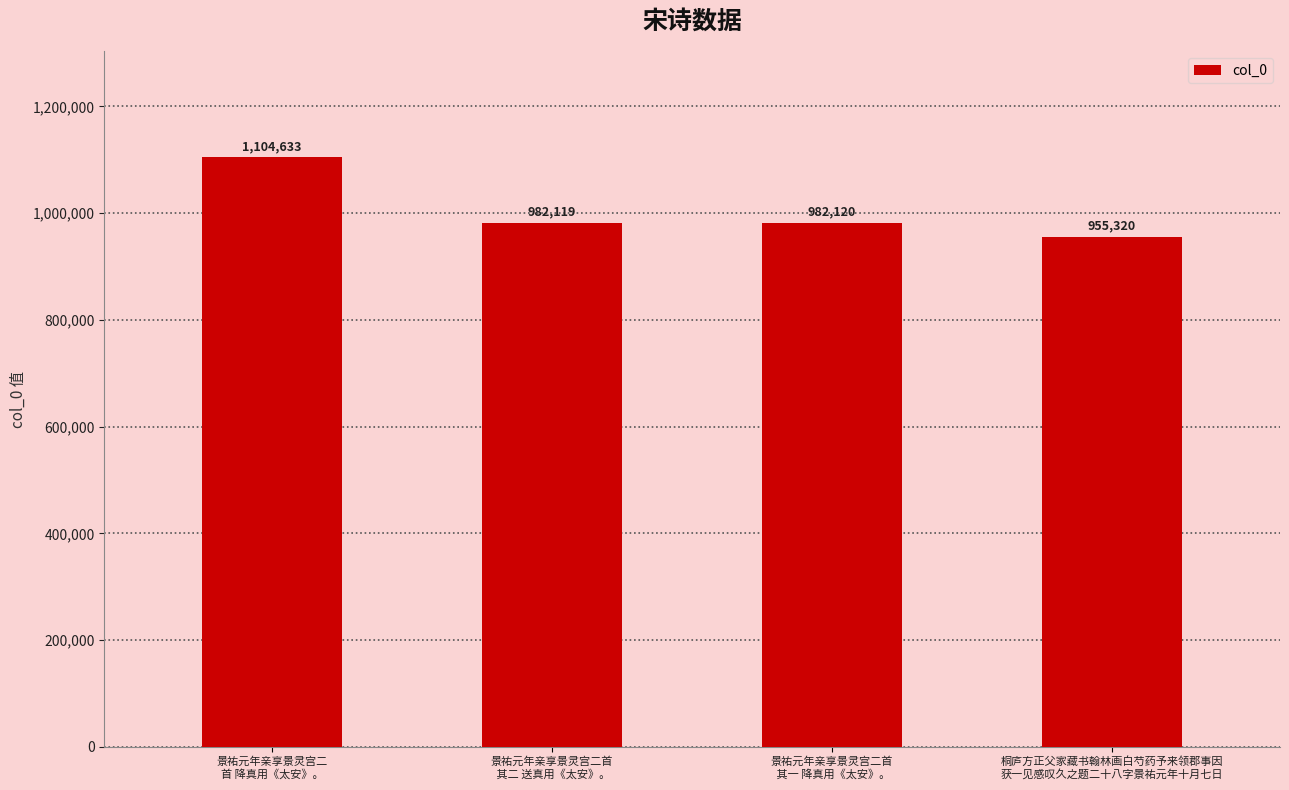

How many data points does each series have?

4